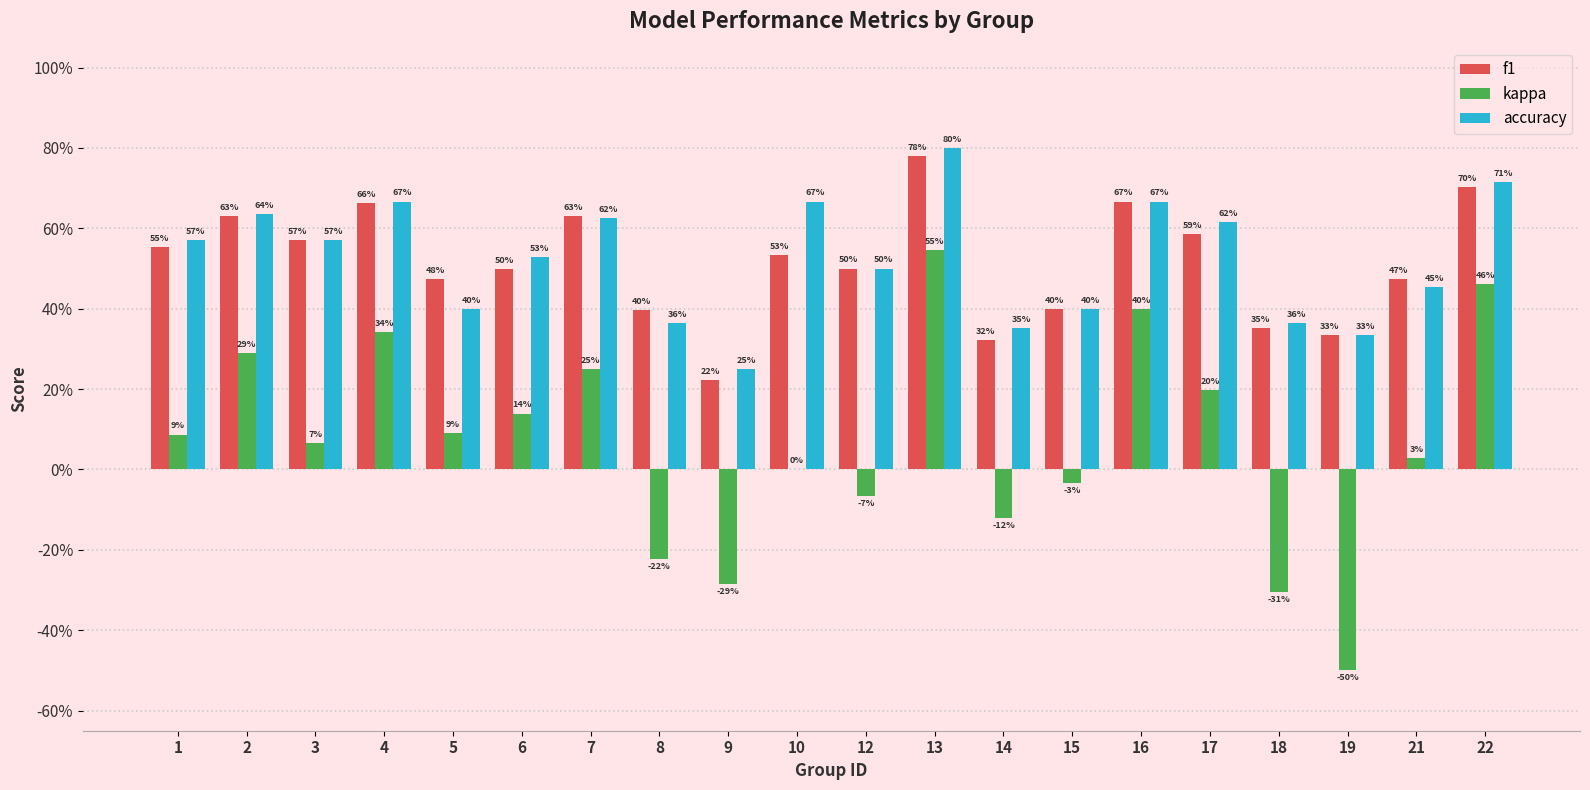

Are the bars horizontal?

No